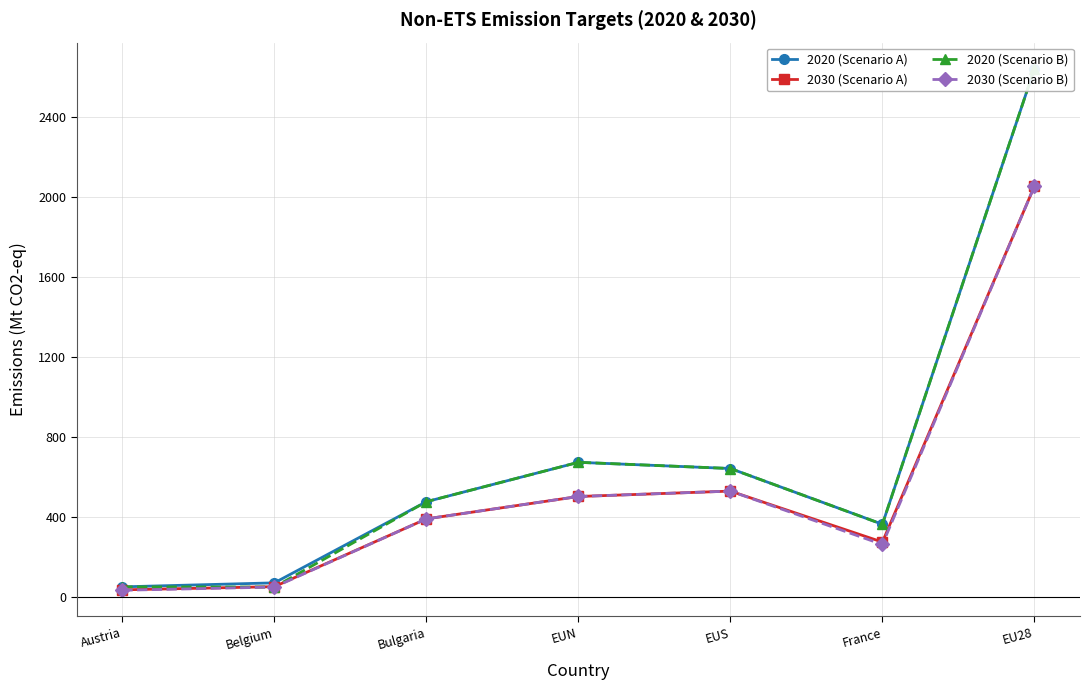

What is the value of the 2030 (Scenario A) point at the 6th from the left?

274